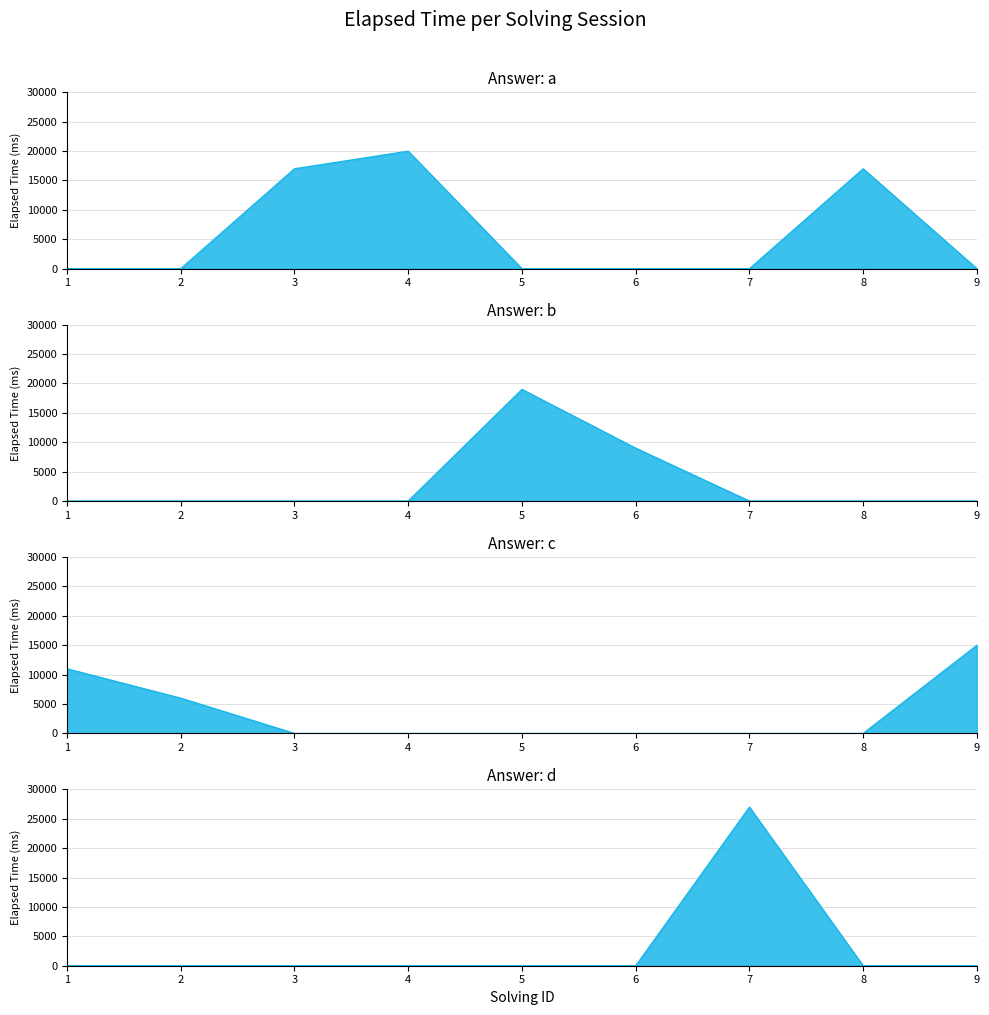

The value of Answer: c_line at 1 is 11000. True or false?

True